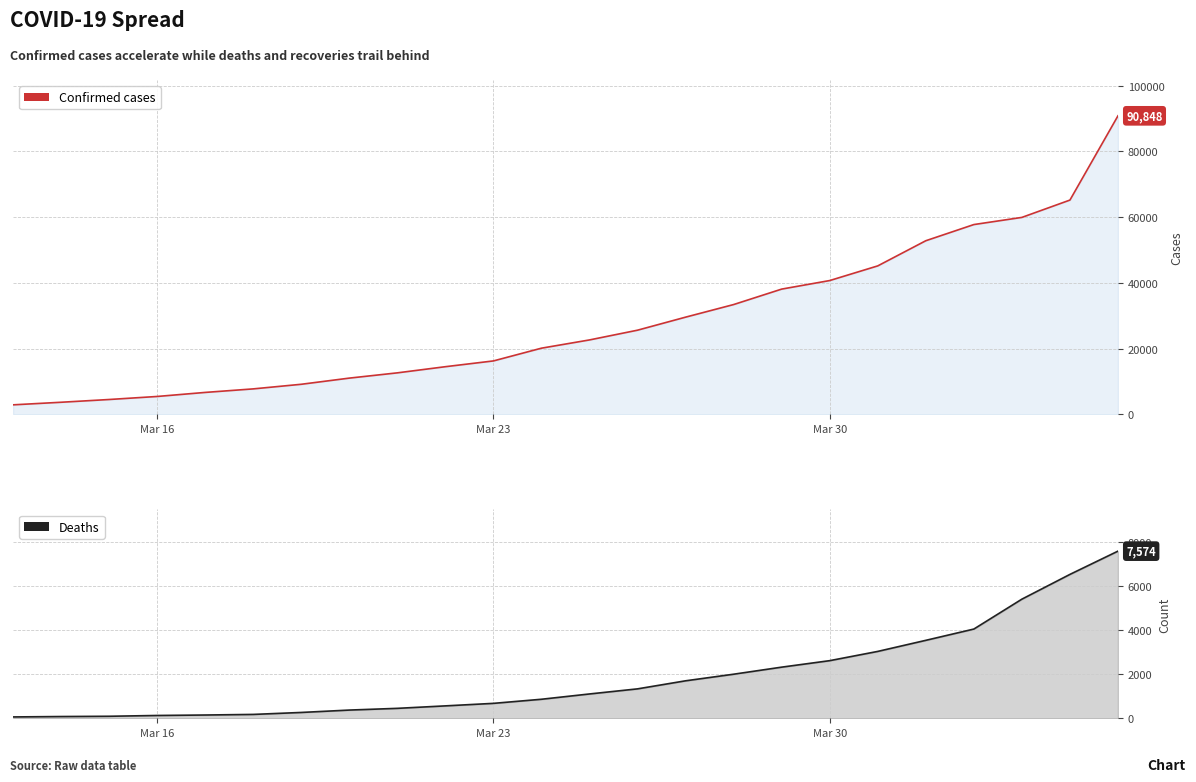

True or false: confirmed and death cross at least once.

False